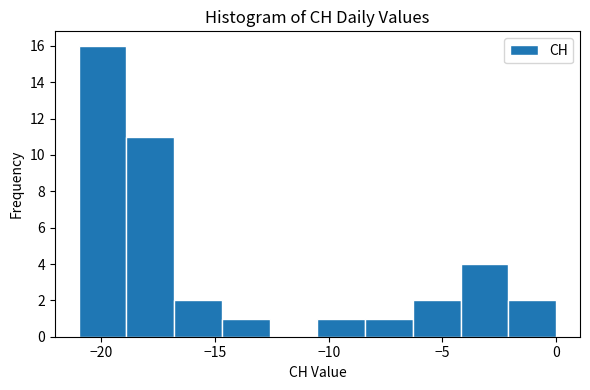

Reading left to right, list every bar in this chart as the range it spans on the x-axis followed by its height. Neither the bar edges nor the heights are printed on the chart, so give them approximately, as read against the axes.

-21.0 to -18.9: 16
-18.9 to -16.8: 11
-16.8 to -14.7: 2
-14.7 to -12.6: 1
-12.6 to -10.5: 0
-10.5 to -8.4: 1
-8.4 to -6.3: 1
-6.3 to -4.2: 2
-4.2 to -2.1: 4
-2.1 to 0.0: 2